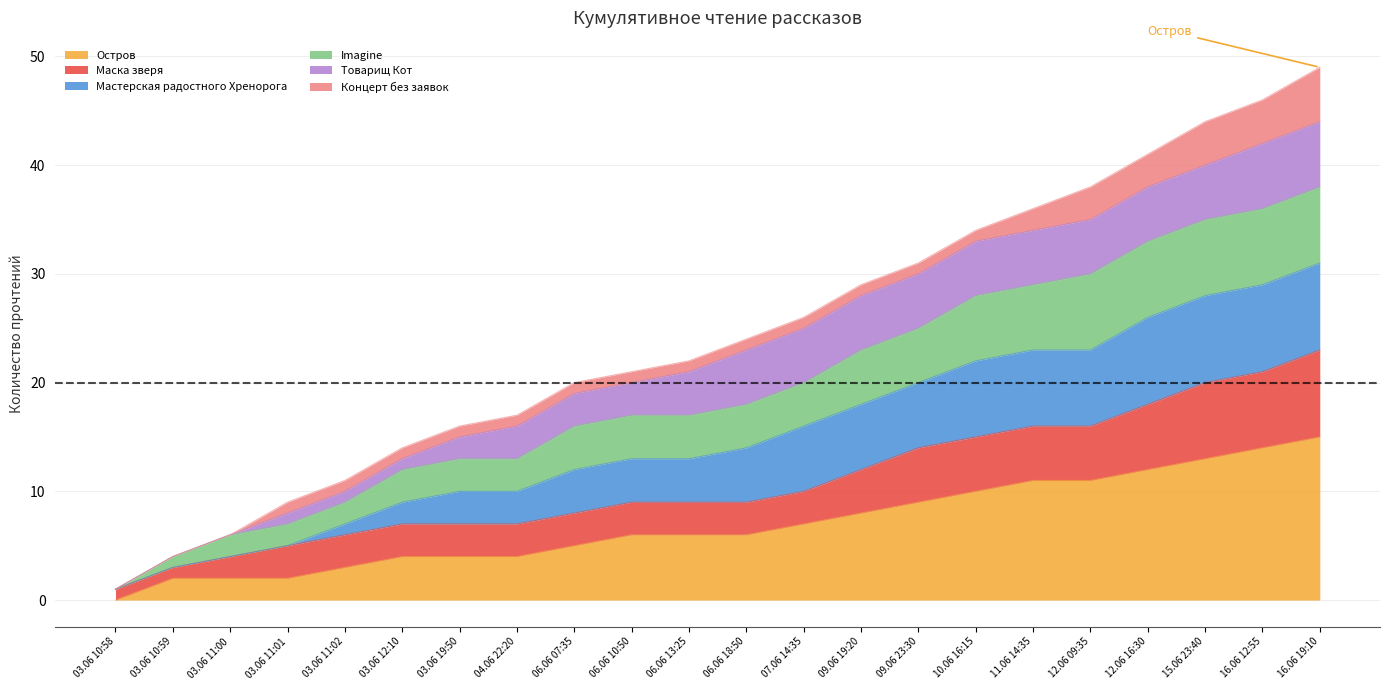

The value of Остров at 06.06 10:50 is 6. True or false?

True